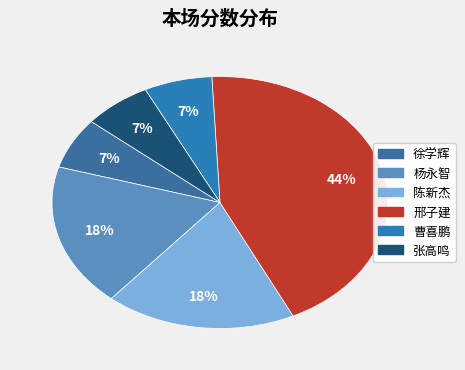

Count the number of slices in the pie.

6